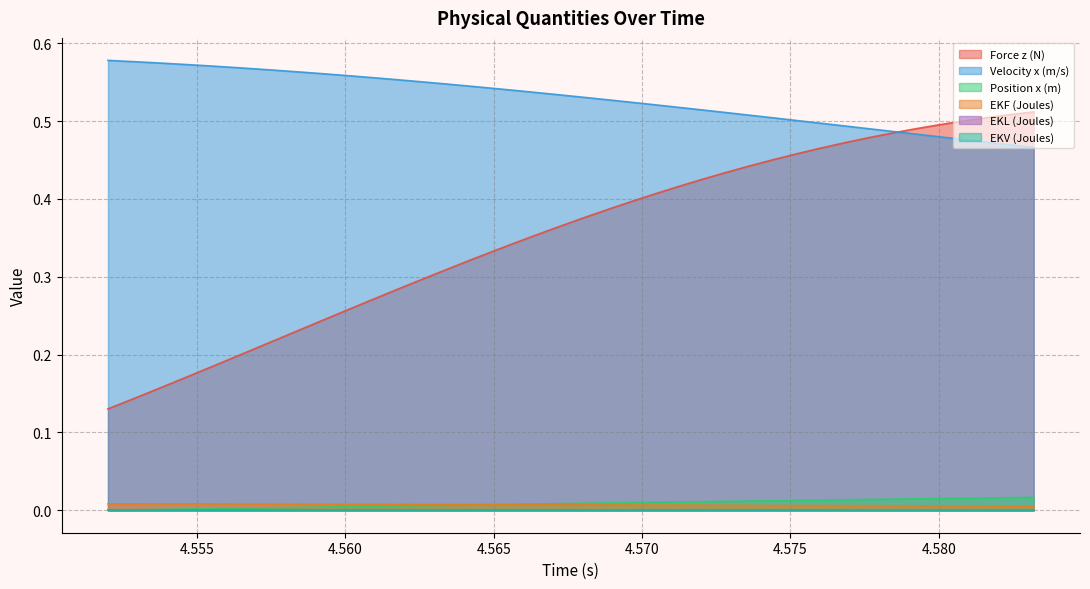

True or false: Position x (m) has a value of 0.0 at 4.560.

True